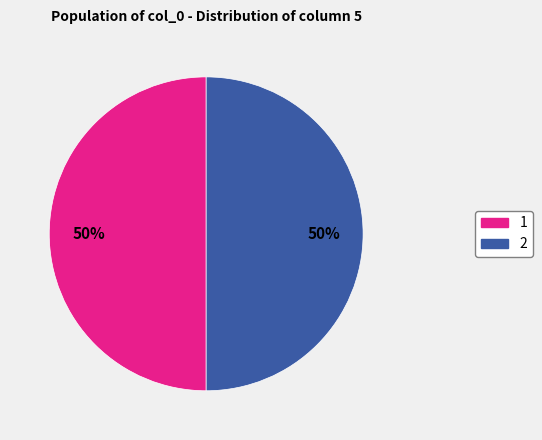

To the nearest percent, what is the average slice percentage?

50%